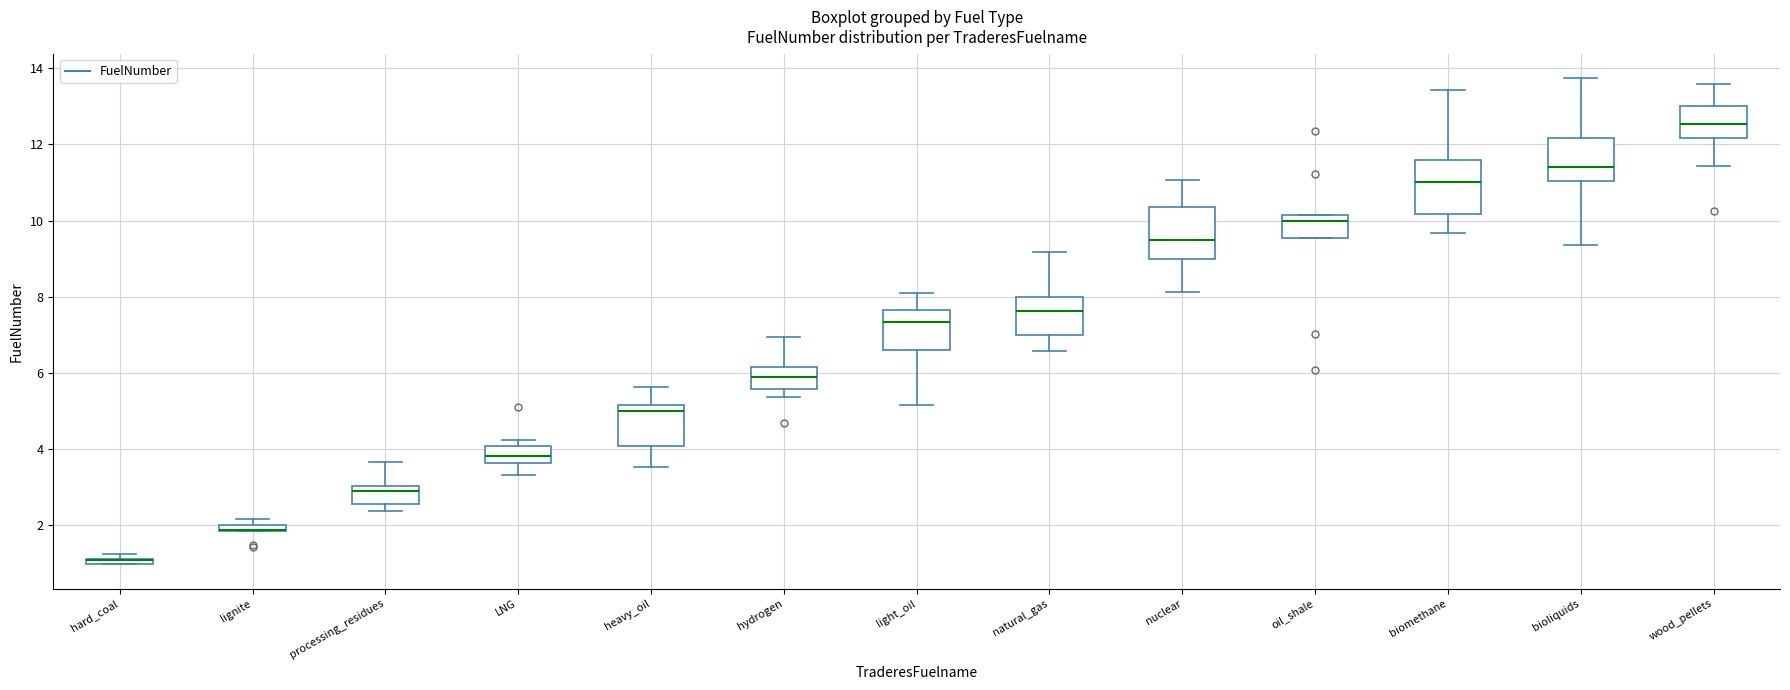

Where is the lower edge of the box for lignite on the y-axis? The values are not printed on the chart, so give them approximately, as read against the axis.

1.8